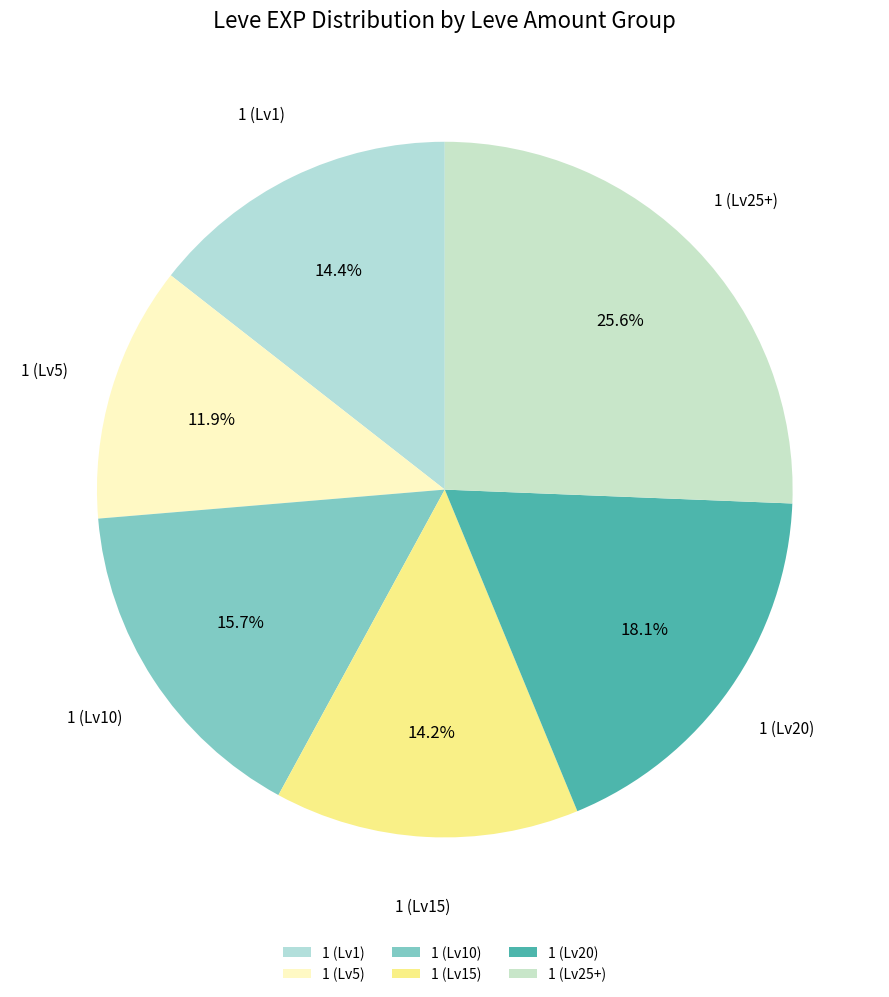

Which has a higher value, 1 (Lv10) or 1 (Lv15)?

1 (Lv10)